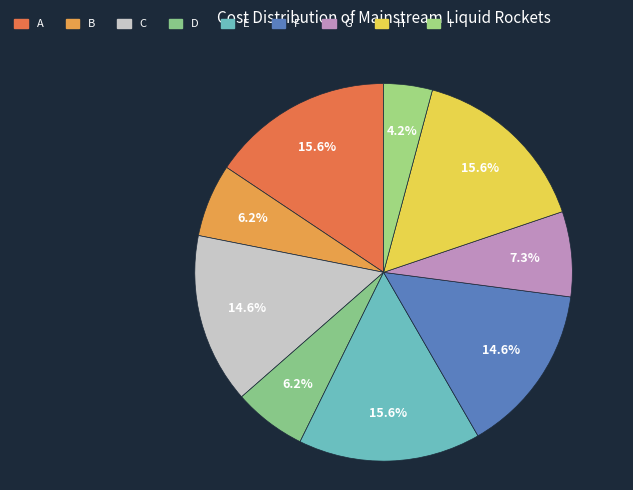

What is the change in value from D to G?

+1